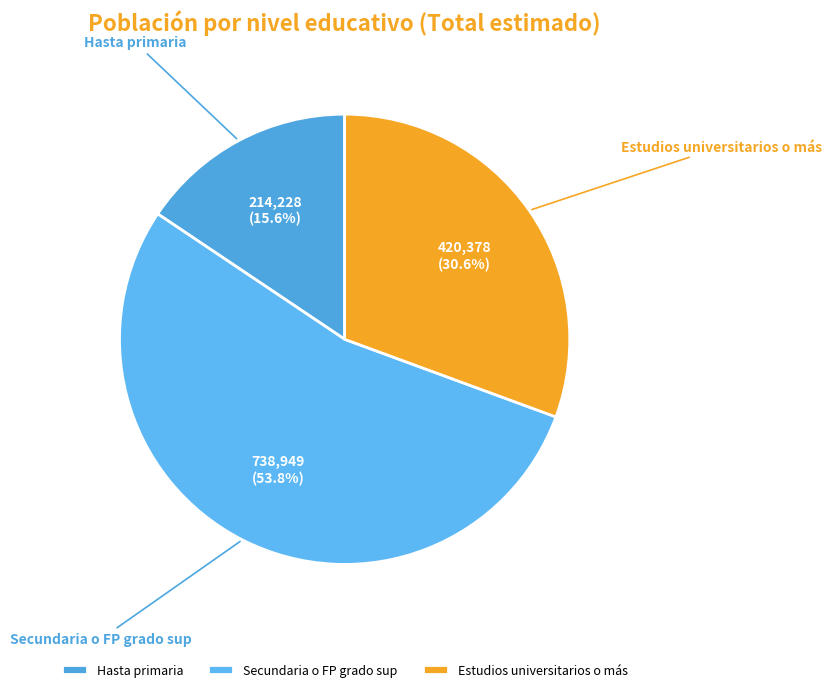

Rank the categories by value from lowest to highest.

Hasta primaria, Estudios universitarios o más, Secundaria o FP grado sup